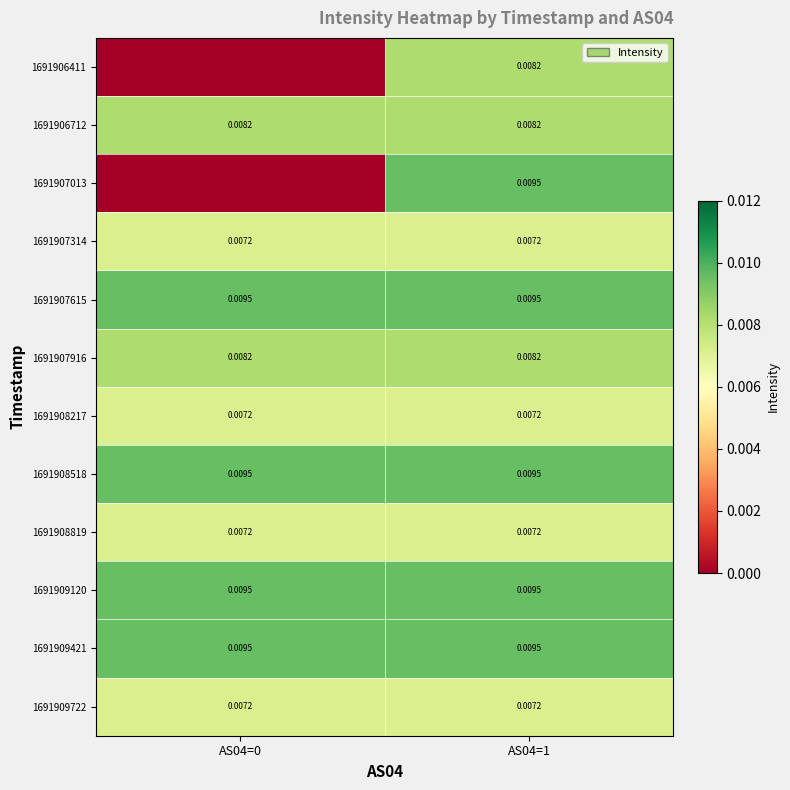

Is the value of 1691907615 at AS04=0 greater than the value of 1691906411 at AS04=1?

Yes